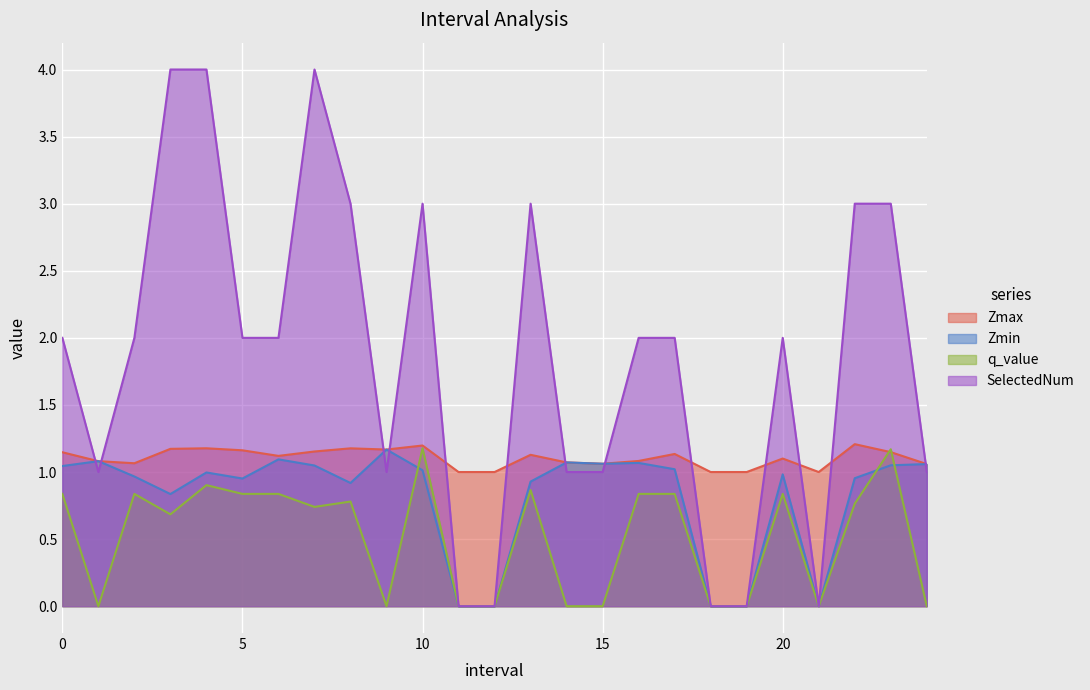

True or false: Zmax has a value of 1.1 at 20.

True